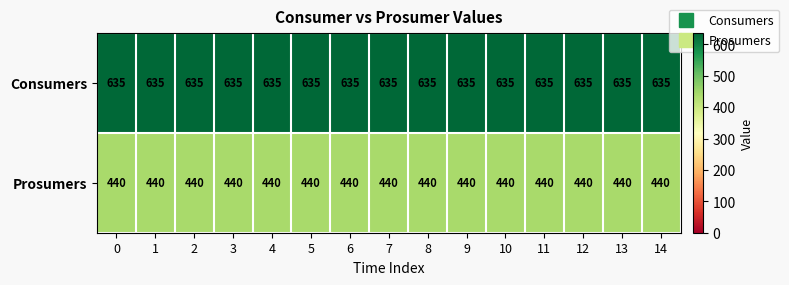

What is the average value of the Consumers series?

635